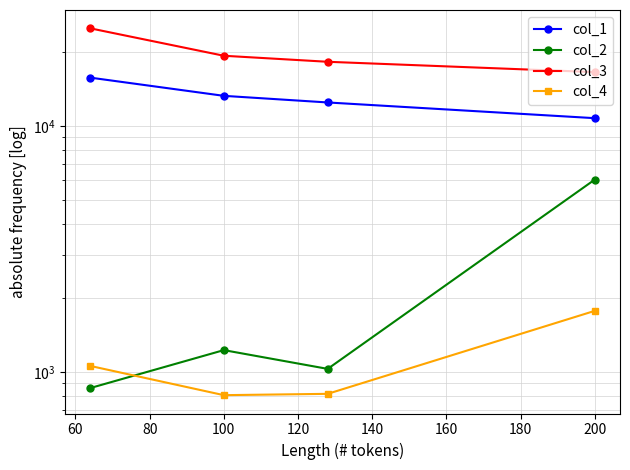

List the series in order of their peak value, highest first.

col_3, col_1, col_2, col_4